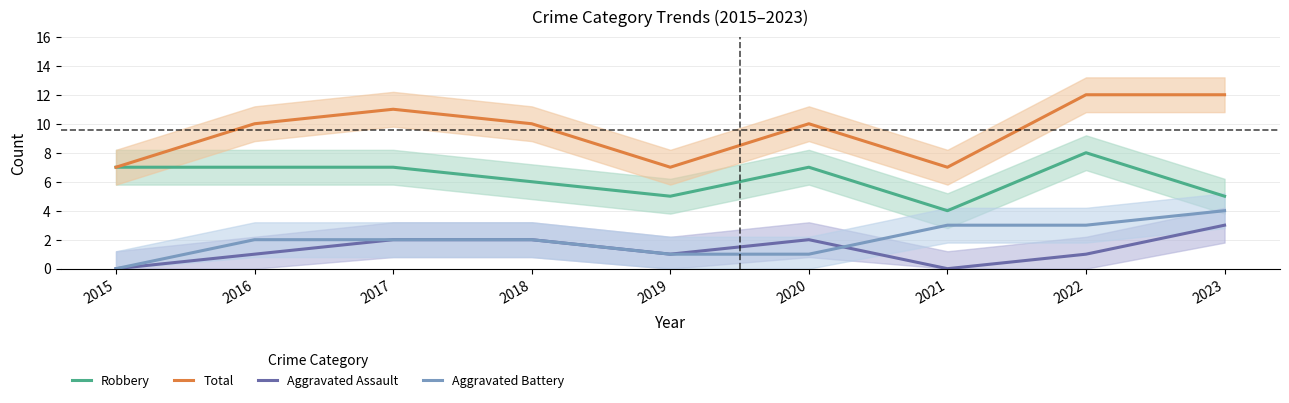

What are all the series names shown in the legend?

Robbery, Total, Aggravated Assault, Aggravated Battery